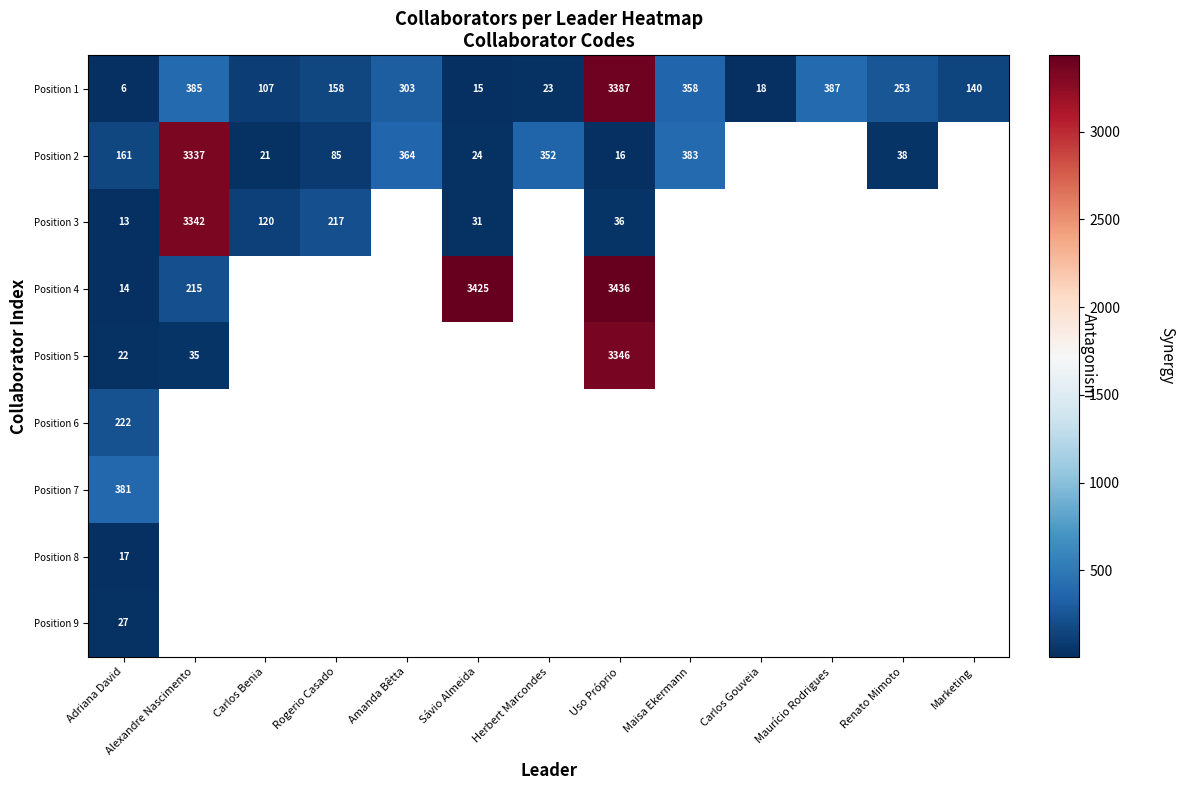

What is the minimum value shown in the chart?

6.0